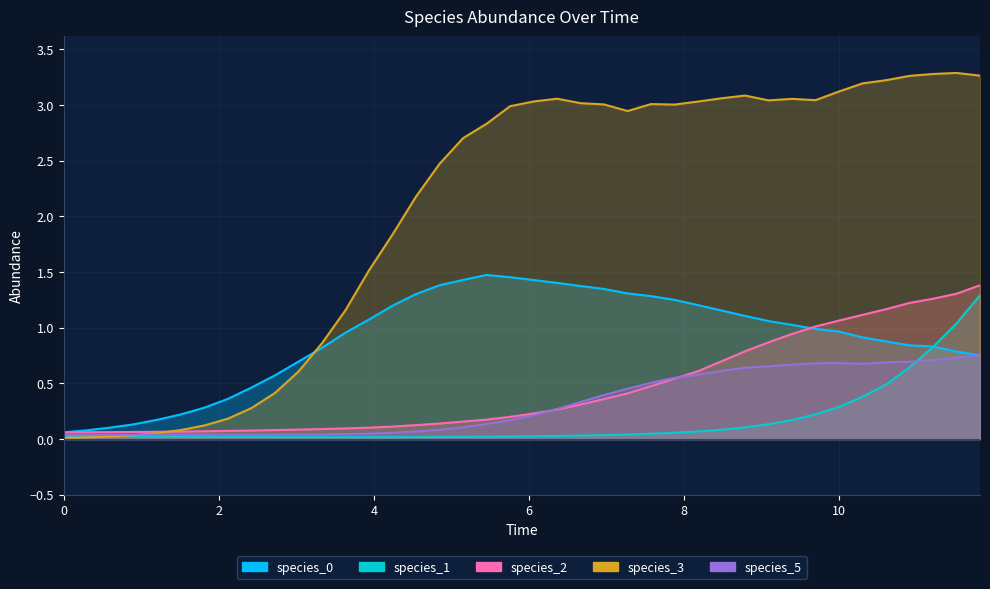

What is the value of the species_5 point at the 17th from the left?

0.1